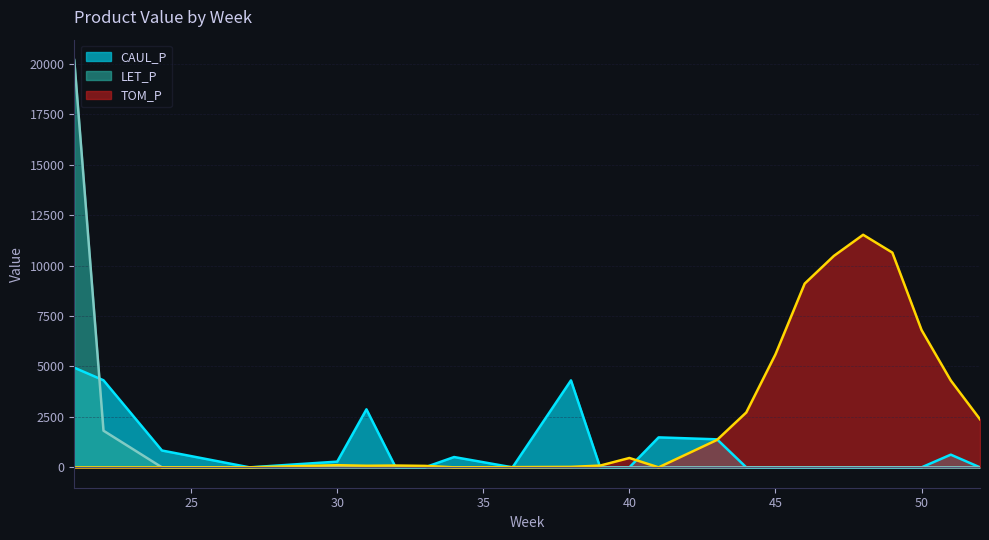

What is the total value across all series at 50?

6806.0